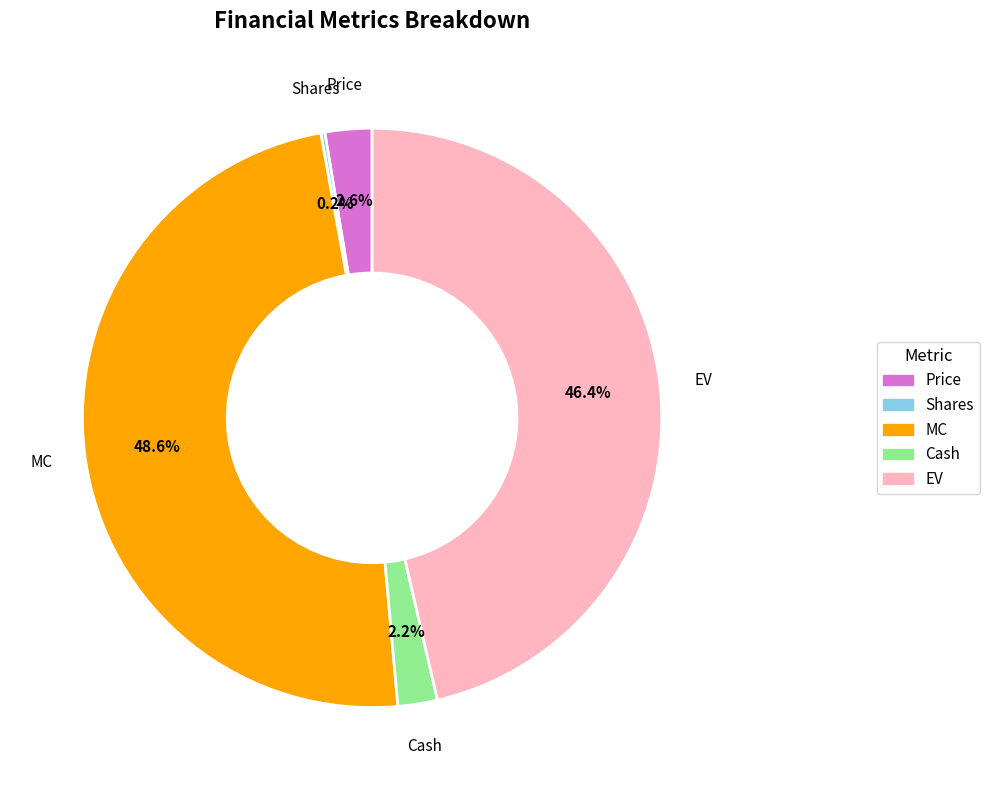

What is the total percentage of Cash and MC?

50.8%